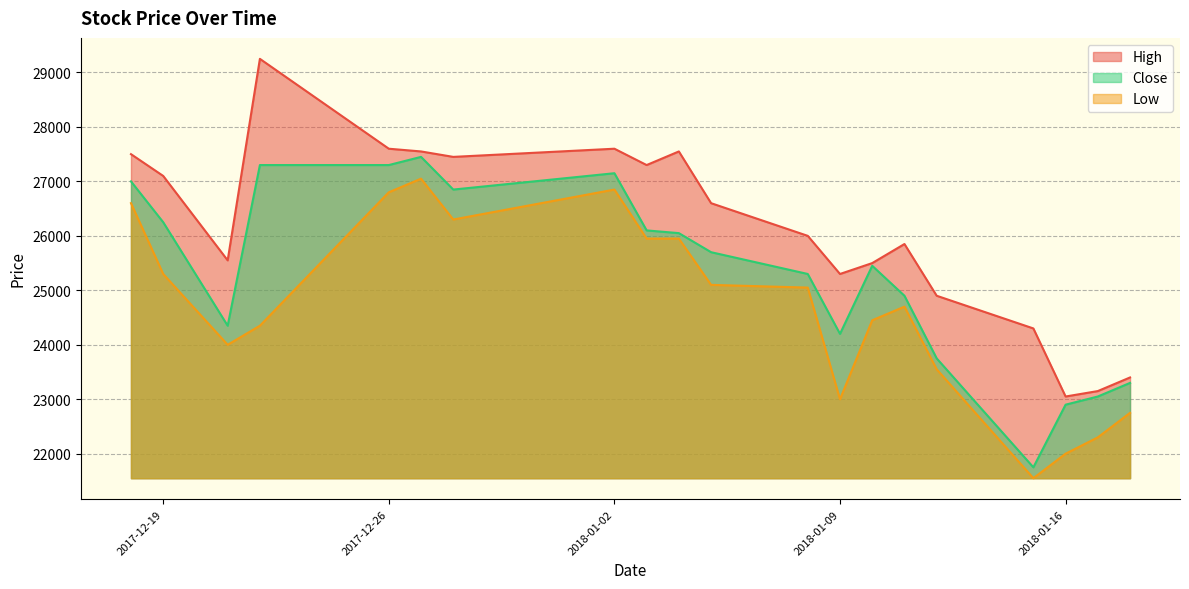

Is it true that Low equals 12954 at 2017-12-19?

False